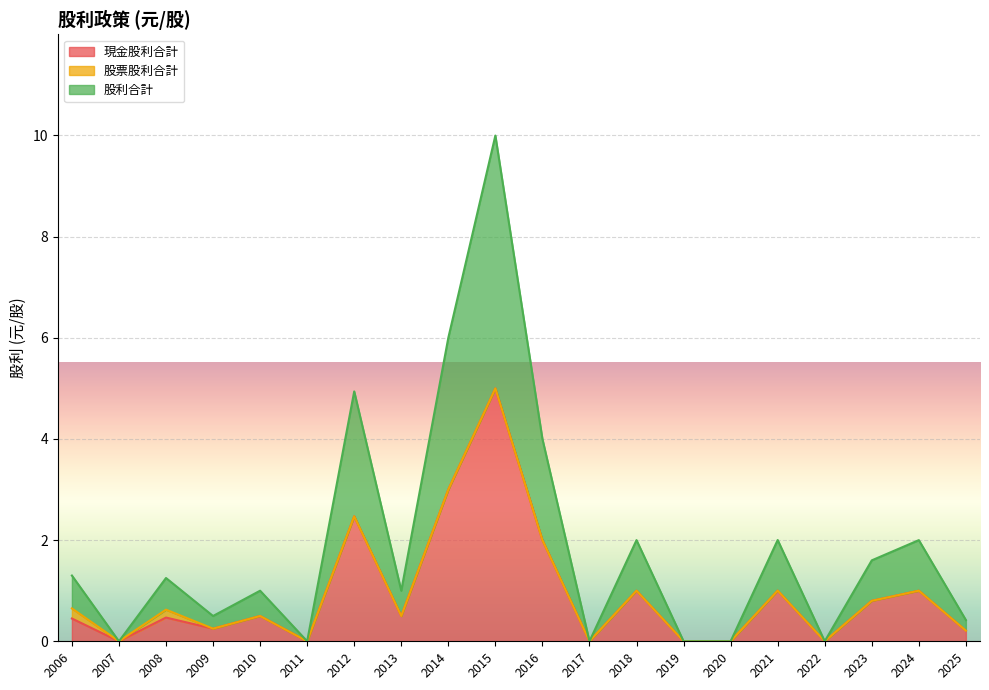

Which category has the highest value across all series?

2015